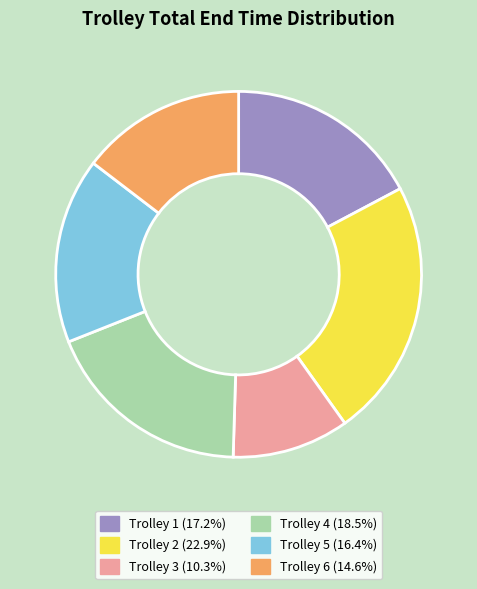

Rank the categories by value from highest to lowest.

Trolley 2, Trolley 4, Trolley 1, Trolley 5, Trolley 6, Trolley 3